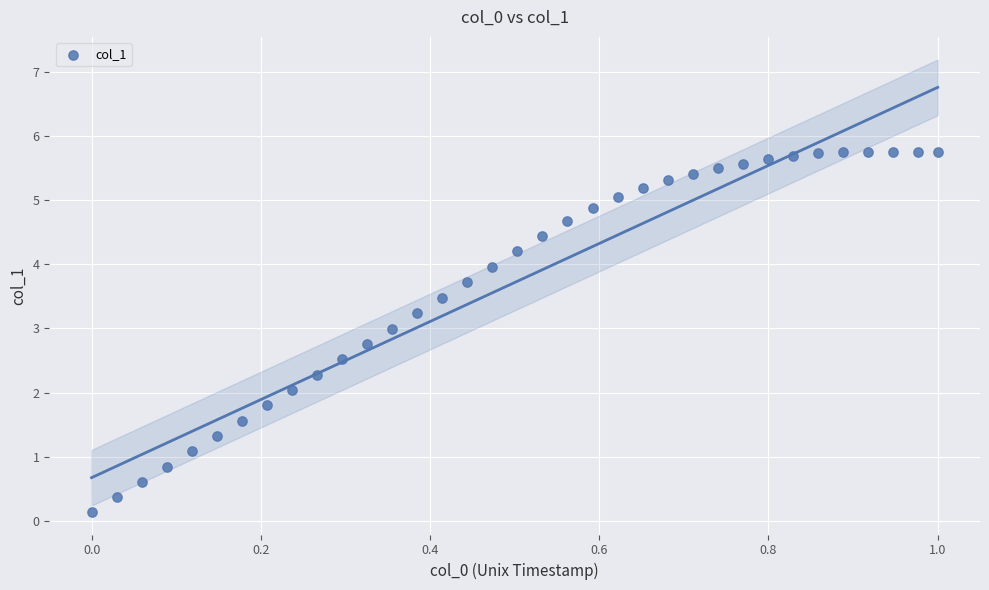

What is the range of X values (max minus min)?

1.0